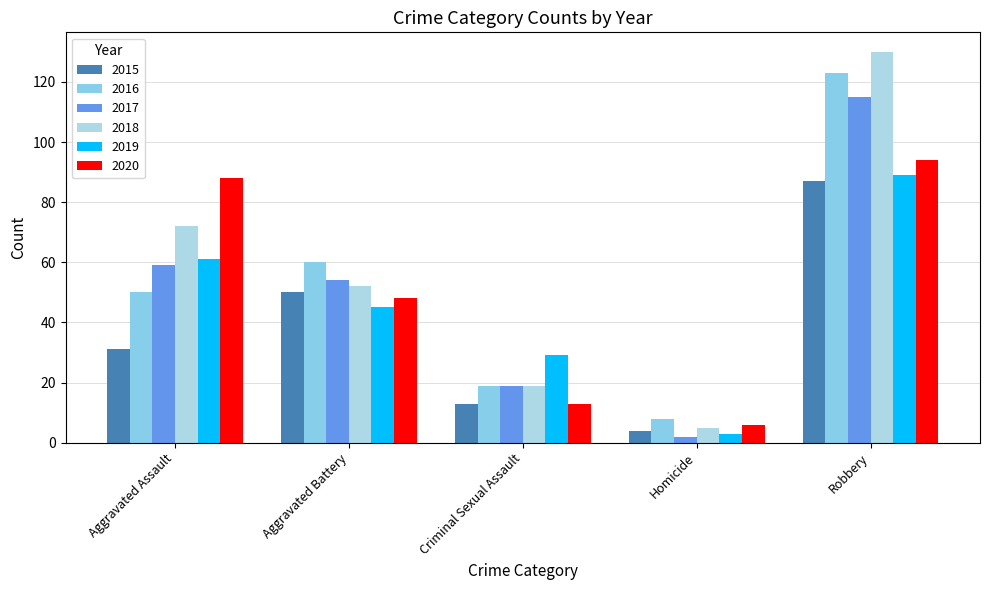

What is the value of the 2016 bar at the 4th from the left?

8